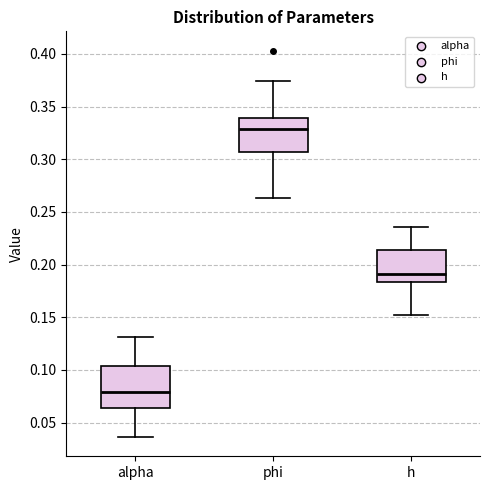

Which box is the tallest, from its lower edge to its upper edge?

alpha